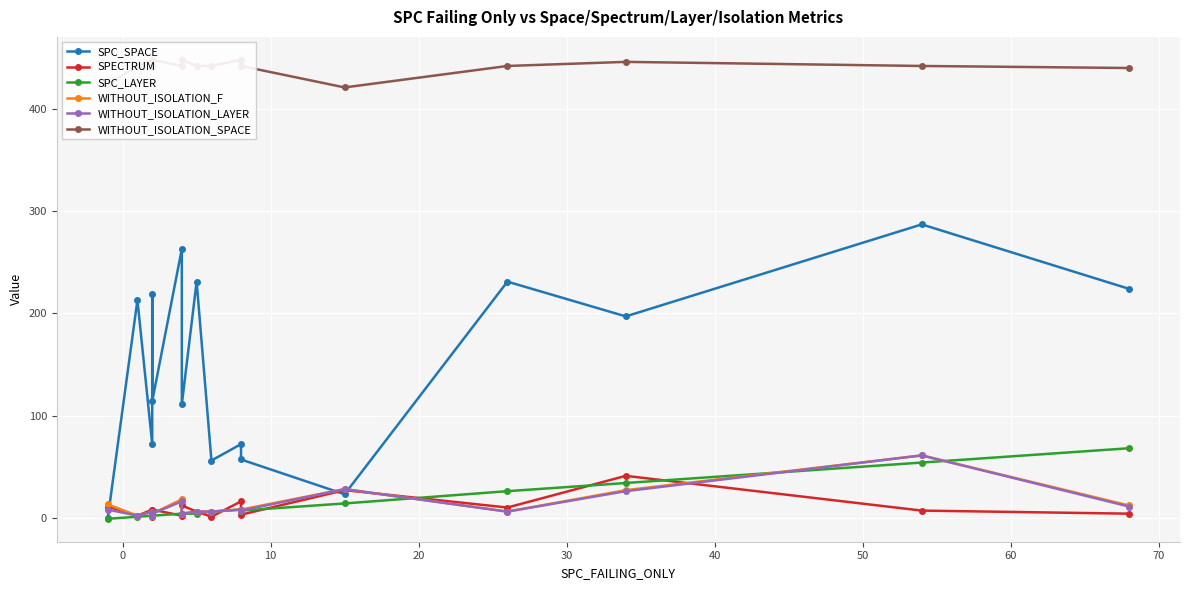

At how many categories does at least one series exceed 85?

16